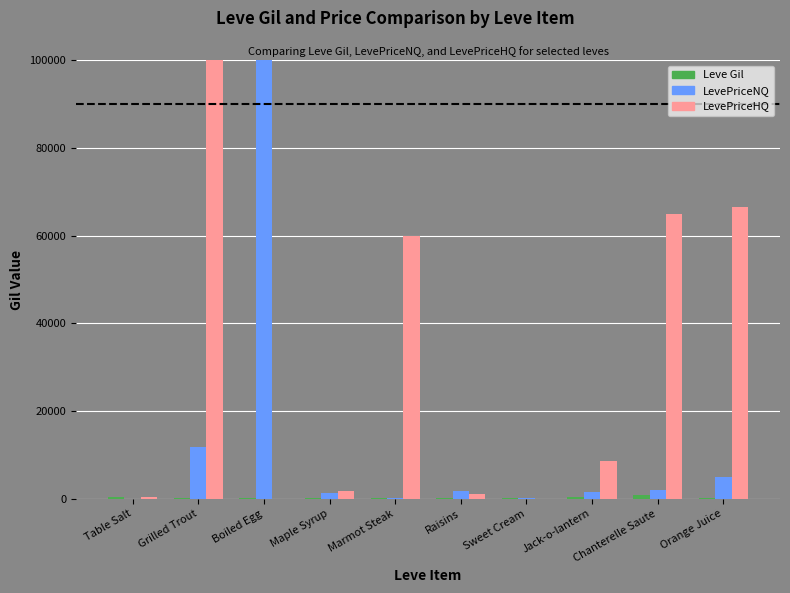

At which label is Leve Gil closest to 461?

Table Salt